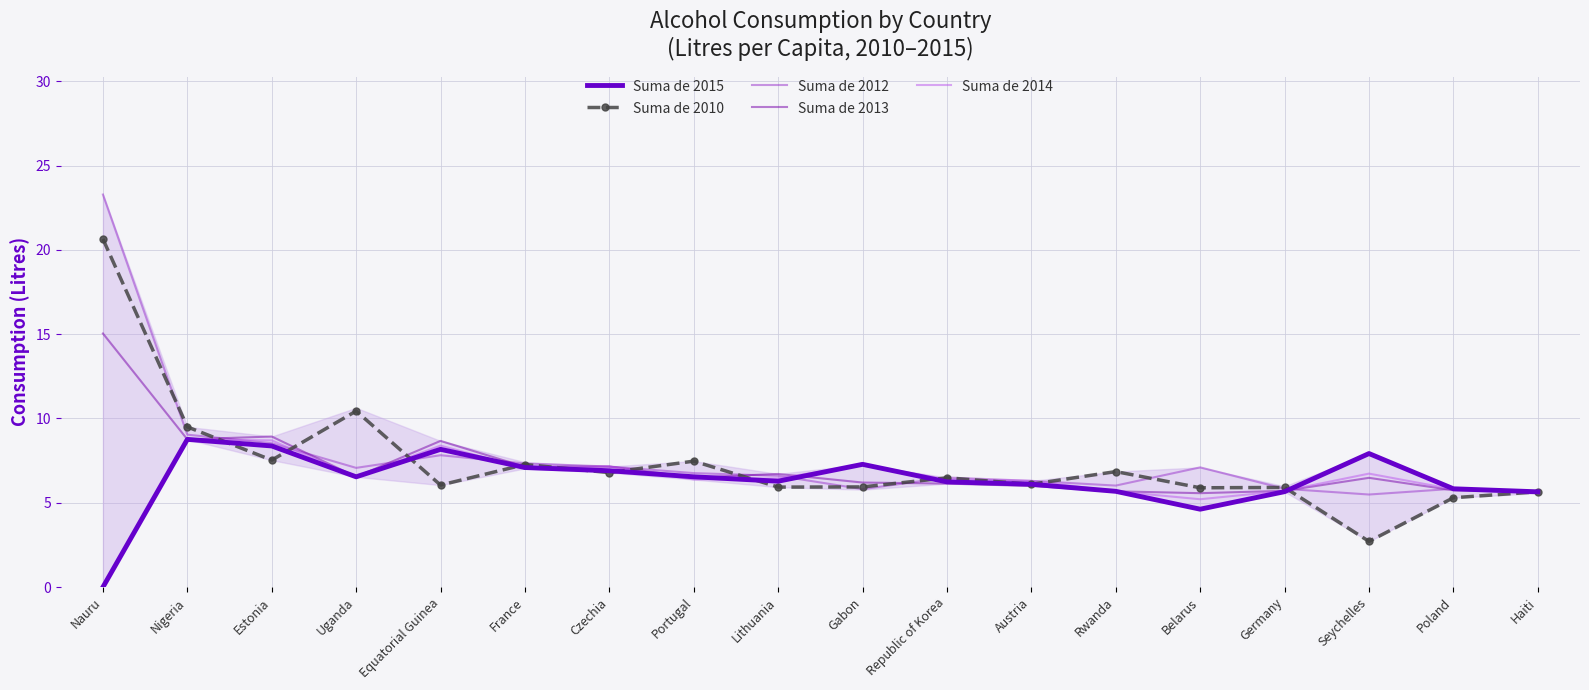

What is the label of the 16th point from the right?

Estonia